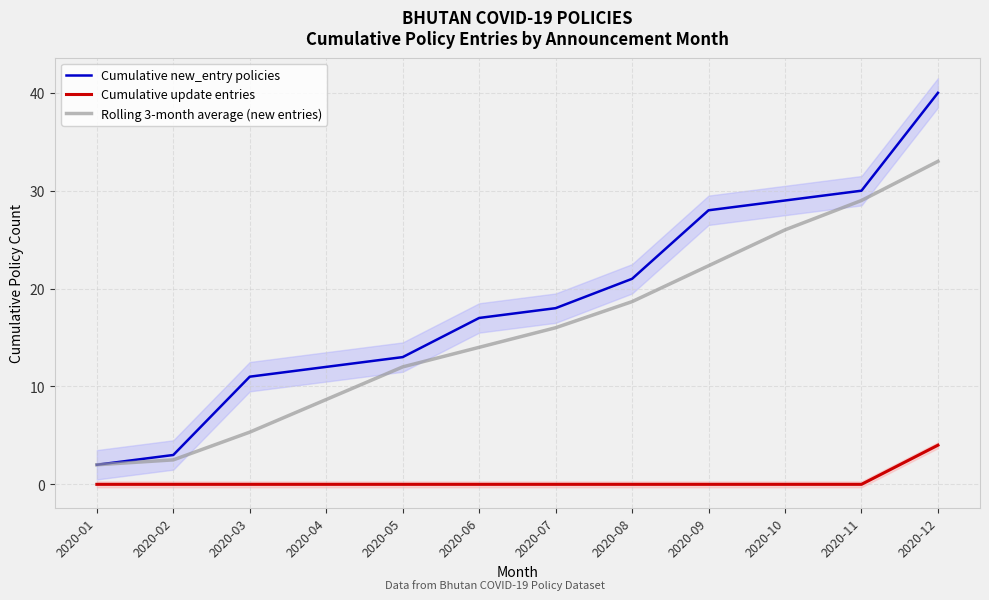

Reading left to right, transcribe all the data shown in this chart.

Cumulative new_entry policies: 2.0	3.0	11.0	12.0	13.0	17.0	18.0	21.0	28.0	29.0	30.0	40.0
Cumulative update entries: 0.0	0.0	0.0	0.0	0.0	0.0	0.0	0.0	0.0	0.0	0.0	4.0
Rolling 3-month average (new entries): 2.0	2.5	5.3	8.7	12.0	14.0	16.0	18.7	22.3	26.0	29.0	33.0